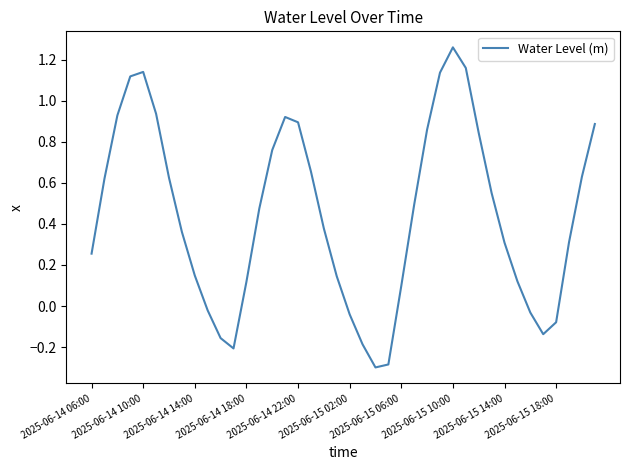

What is the difference between the maximum and minimum values?

1.6